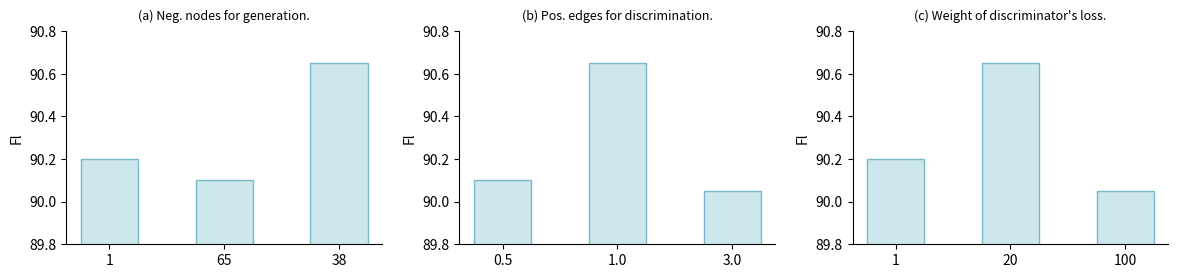

What is the average value of the T series?

90.3